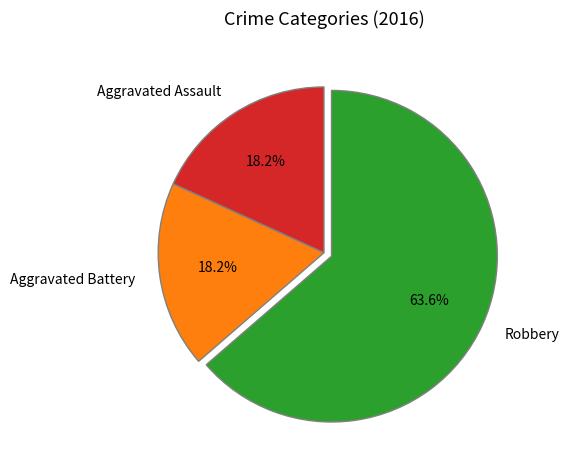

Which slice is the largest?

Robbery